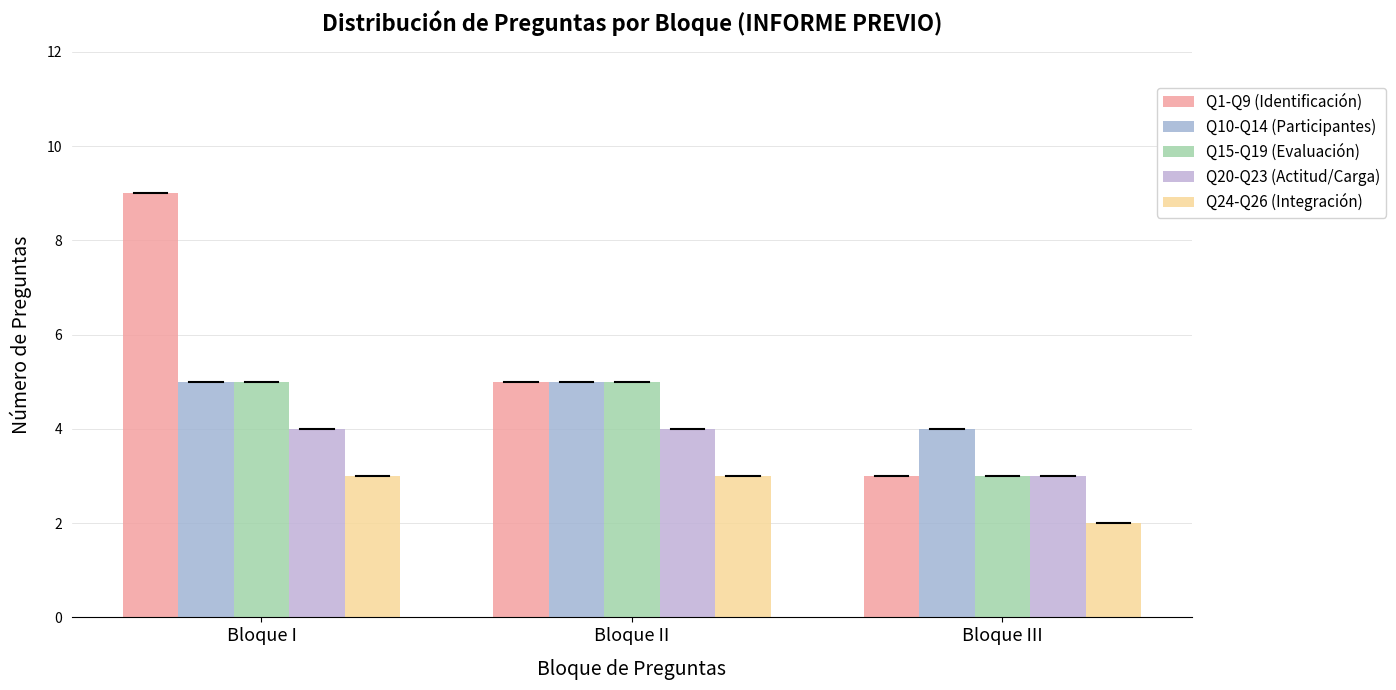

Is the value of Q20-Q23 (Actitud/Carga) at Bloque I greater than the value of Q10-Q14 (Participantes) at Bloque I?

No